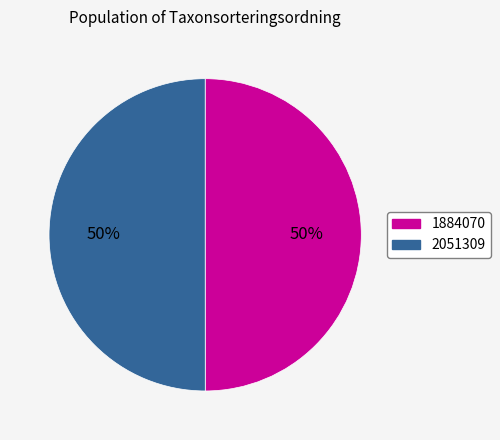

Do 2051309 and 1884070 together represent more than half of the pie?

Yes